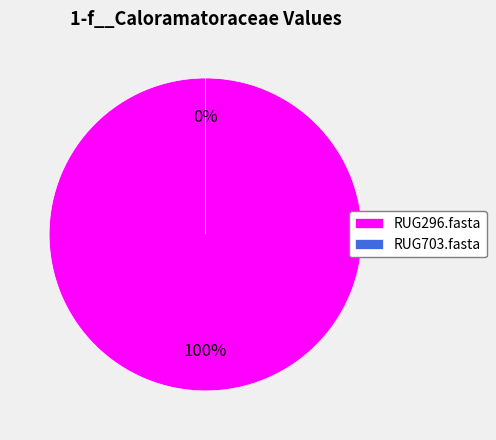

Rank the categories by value from highest to lowest.

RUG296.fasta, RUG703.fasta